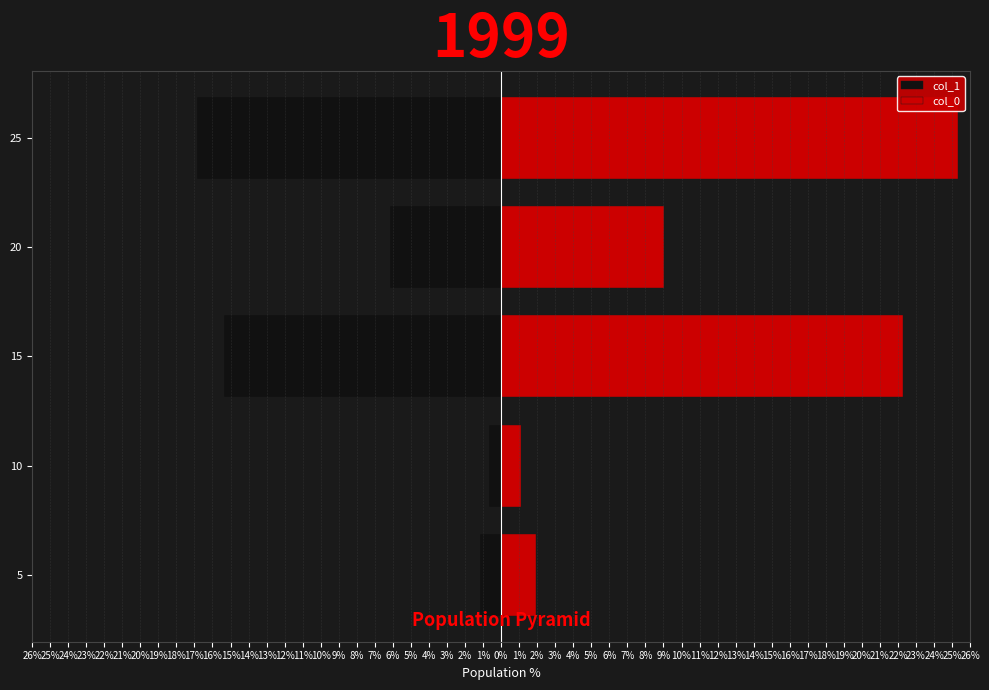

Rank the series by their average value, from lowest to highest.

col_1, col_0